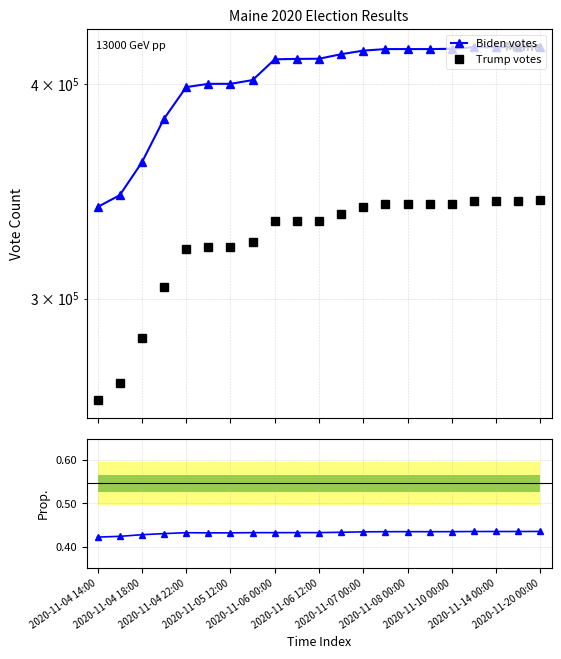

Which series has the largest total across all categories?

Biden votes